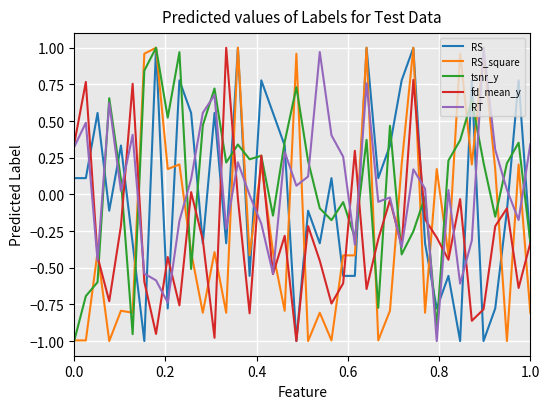

Reading right to left, transcribe all the data shown in this chart.

RS: -0.3	0.8	-0.1	-0.8	-1.0	0.8	-1.0	-0.6	-0.8	-0.3	1.0	0.8	0.3	0.1	1.0	-0.6	-0.6	0.1	-0.3	-0.1	-1.0	0.3	0.6	0.8	-0.6	1.0	-0.3	0.6	-0.3	0.6	0.8	-0.8	1.0	-1.0	-0.3	0.3	-0.1	0.6	0.1	0.1
RS_square: -0.8	0.2	-1.0	0.2	1.0	0.2	1.0	-0.4	0.2	-0.8	1.0	0.2	-0.8	-1.0	1.0	-0.4	-0.4	-1.0	-0.8	-1.0	1.0	-0.8	-0.4	0.2	-0.4	1.0	-0.8	-0.4	-0.8	-0.4	0.2	0.2	1.0	1.0	-0.8	-0.8	-1.0	-0.4	-1.0	-1.0
tsnr_y: -0.3	0.4	0.2	-0.2	0.2	0.6	0.4	0.2	-0.9	-0.0	-0.3	-0.4	0.5	-0.8	0.4	-0.3	-0.1	-0.2	-0.1	0.2	0.7	0.4	-0.1	0.3	0.2	0.3	0.2	0.7	0.5	-0.5	1.0	0.5	1.0	0.8	-1.0	0.1	0.7	-0.6	-0.7	-1.0
fd_mean_y: -0.3	-0.6	-0.1	-0.2	-0.8	-0.9	-0.0	-0.4	-0.3	-0.2	0.8	-0.3	-0.0	-0.3	-0.6	0.3	-0.6	-0.7	-0.5	-0.2	-1.0	-0.3	-0.5	0.3	-0.8	-0.0	1.0	-1.0	-0.3	0.0	-0.8	-0.4	-1.0	-0.6	0.8	-0.2	-0.7	-0.4	0.8	0.3
RT: 0.3	-0.2	0.0	0.3	1.0	-0.3	-0.6	0.0	-1.0	0.0	0.2	-0.4	-0.0	-0.1	0.8	-0.3	0.3	0.4	1.0	0.1	0.1	0.3	-0.5	-0.2	-0.0	0.2	-0.2	0.7	0.6	0.1	-0.2	-0.7	-0.6	-0.5	0.4	0.0	0.6	-0.5	0.5	0.3